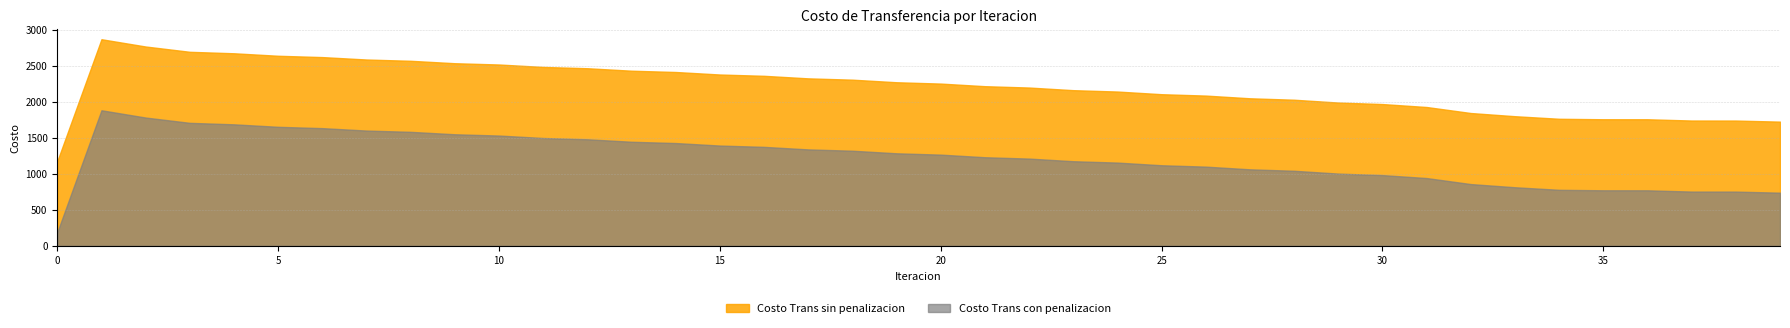

What is the sum of all Costo Trans sin penalizacion values?

88315.9